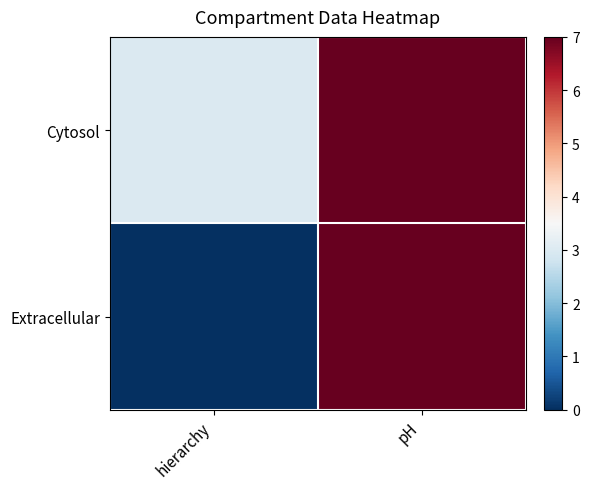

Which series changed the most between hierarchy and pH?

Extracellular